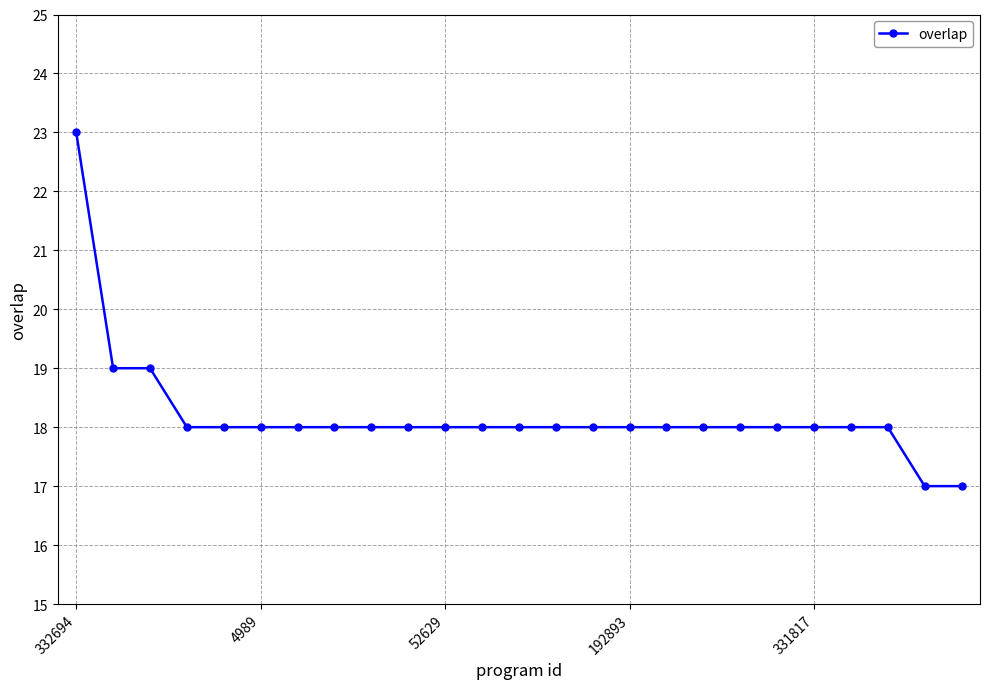

What is the difference between the maximum and minimum values?

6